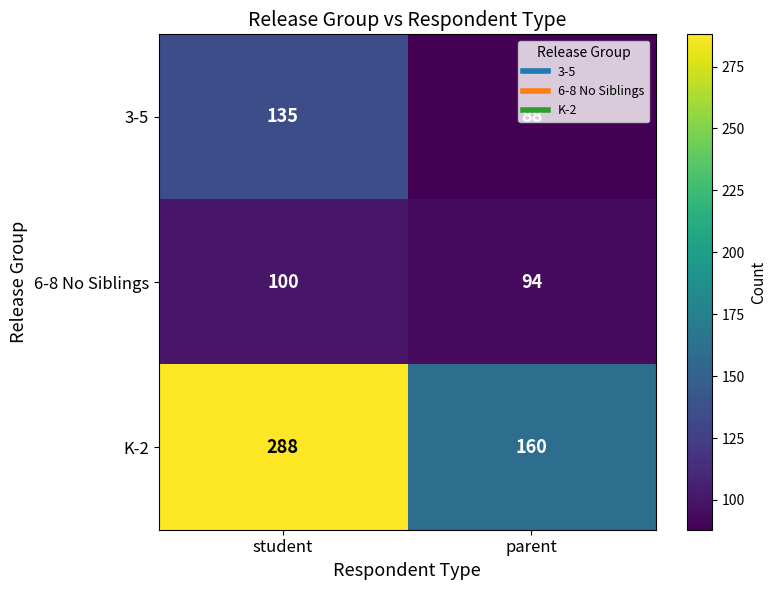

Is it true that 3-5 equals 135 at student?

True